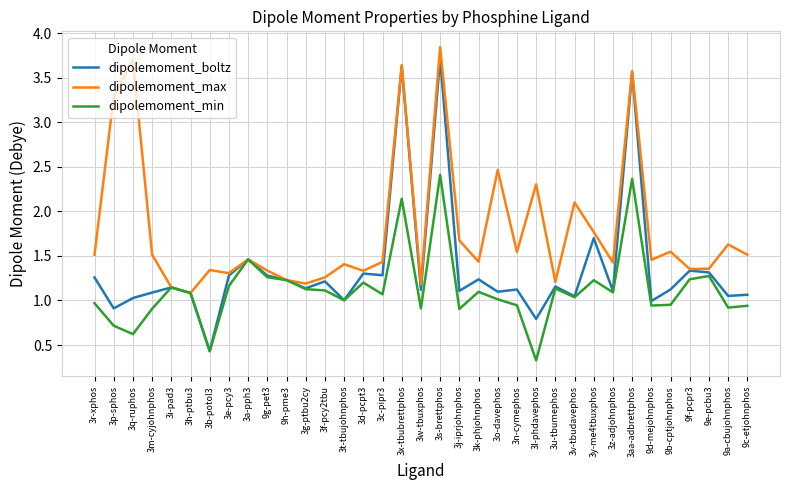

At which category does the chart reach its minimum across all series?

3l-phdavephos